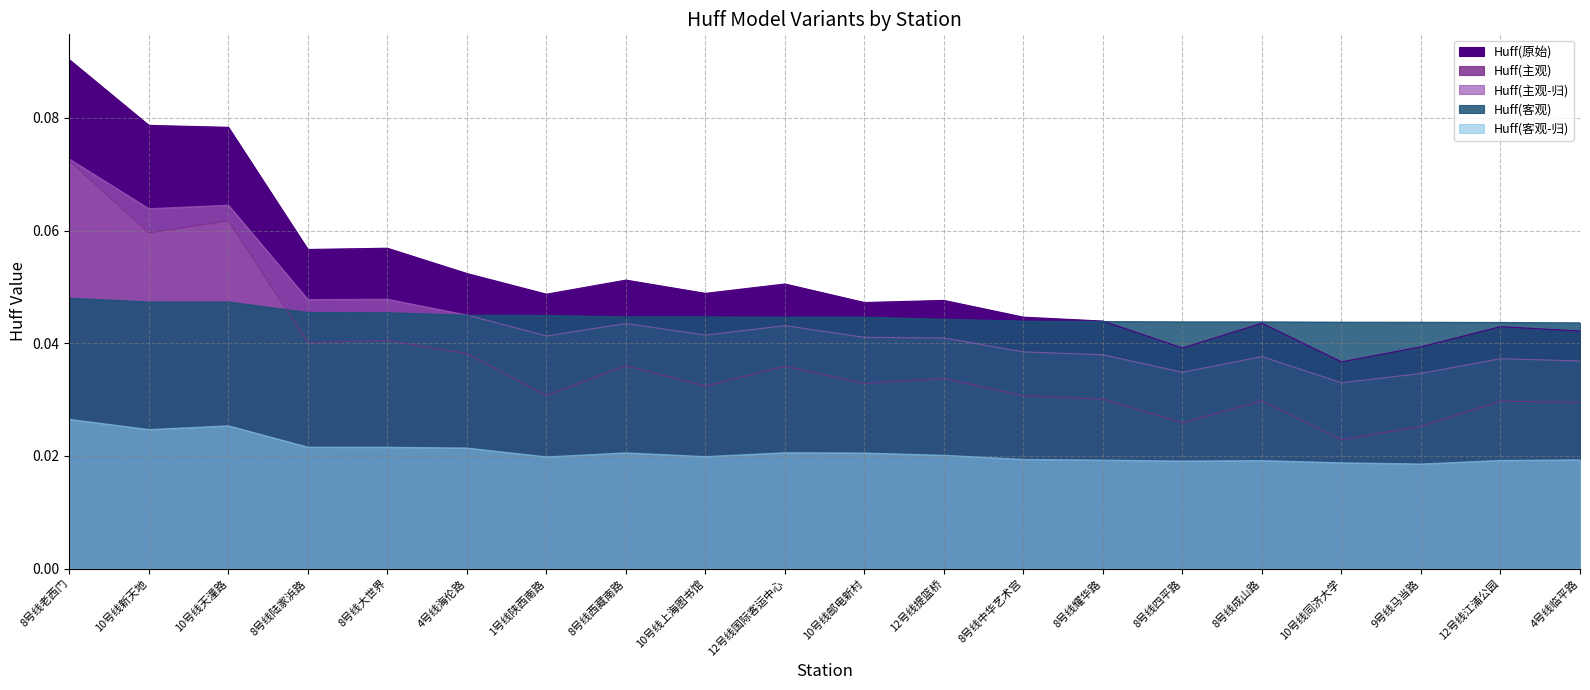

At how many categories does at least one series exceed 0?

20